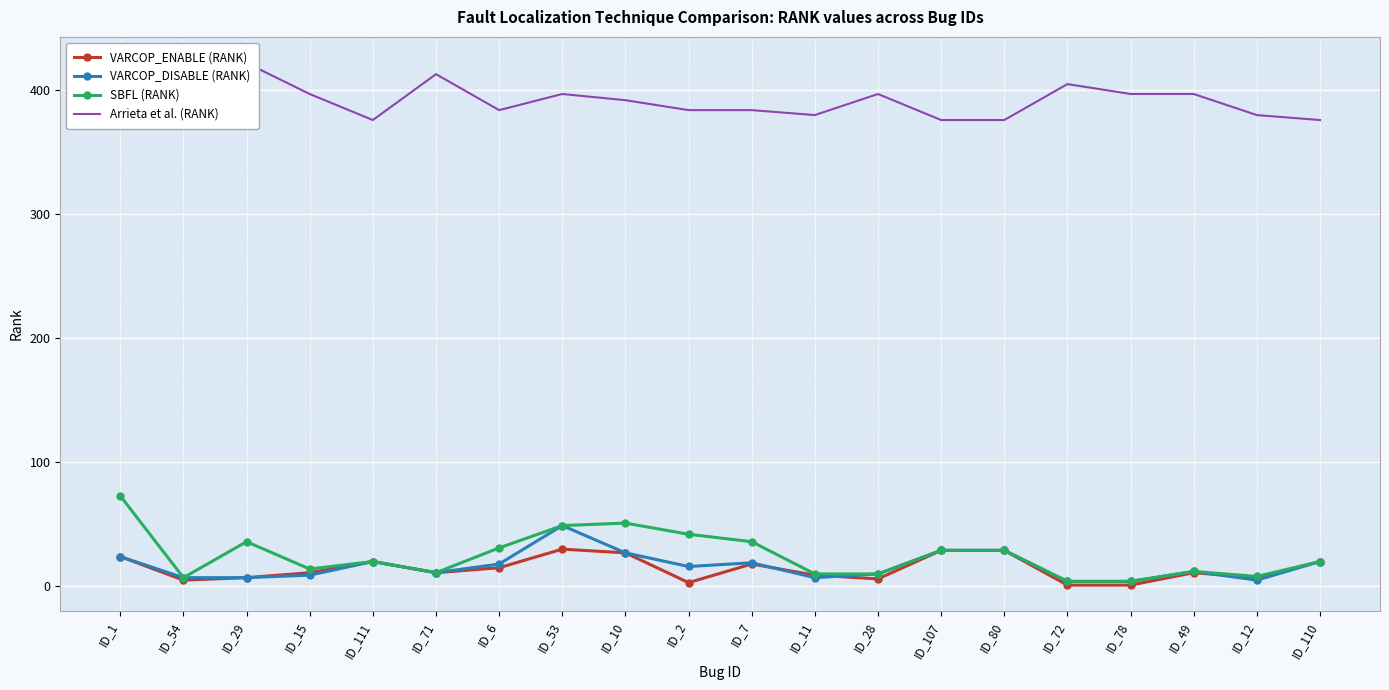

What are all the series names shown in the legend?

VARCOP_ENABLE (RANK), VARCOP_DISABLE (RANK), SBFL (RANK), Arrieta et al. (RANK)